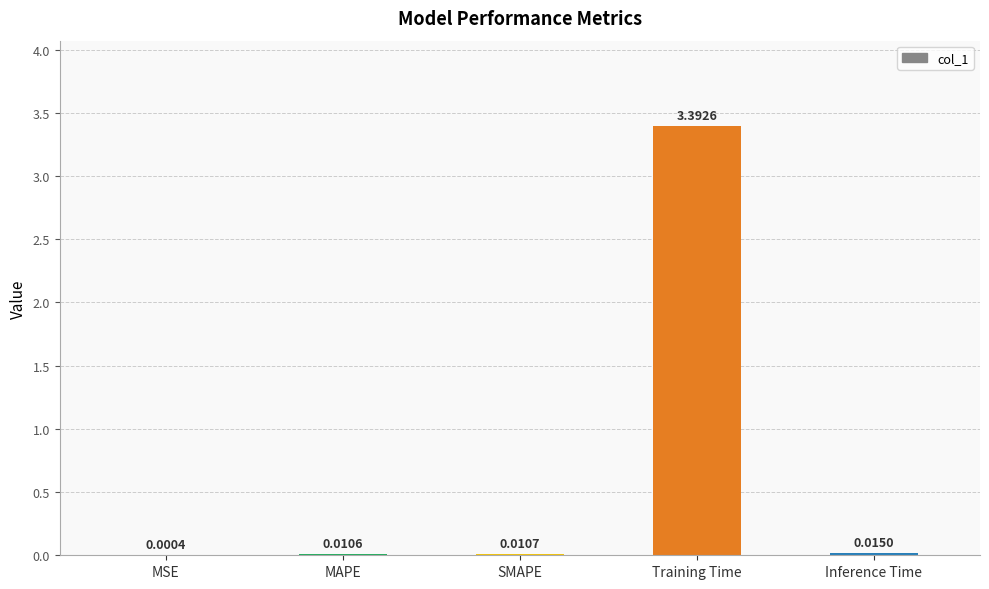

At which category does the chart reach its peak across all series?

Training Time